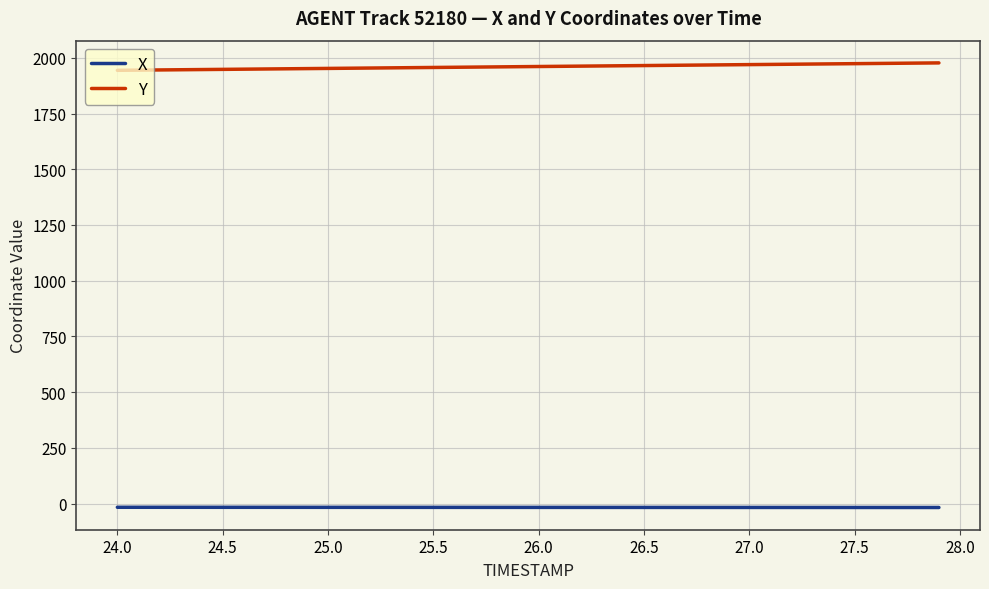

True or false: Y and X cross at least once.

False